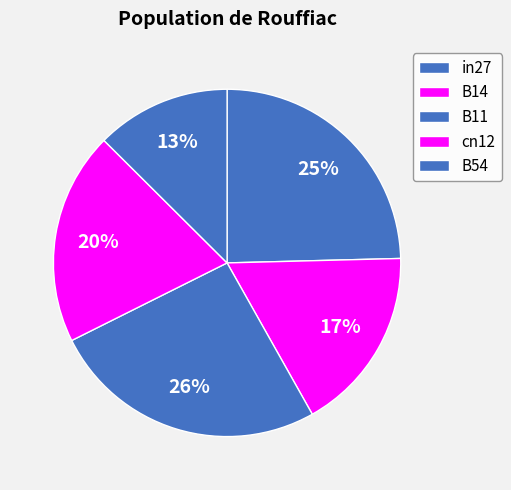

What is the largest slice in the pie chart?

B11